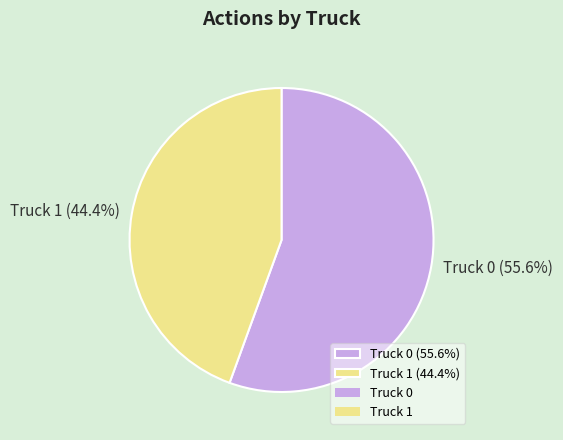

To the nearest percent, what portion does Truck 0 represent?

56%